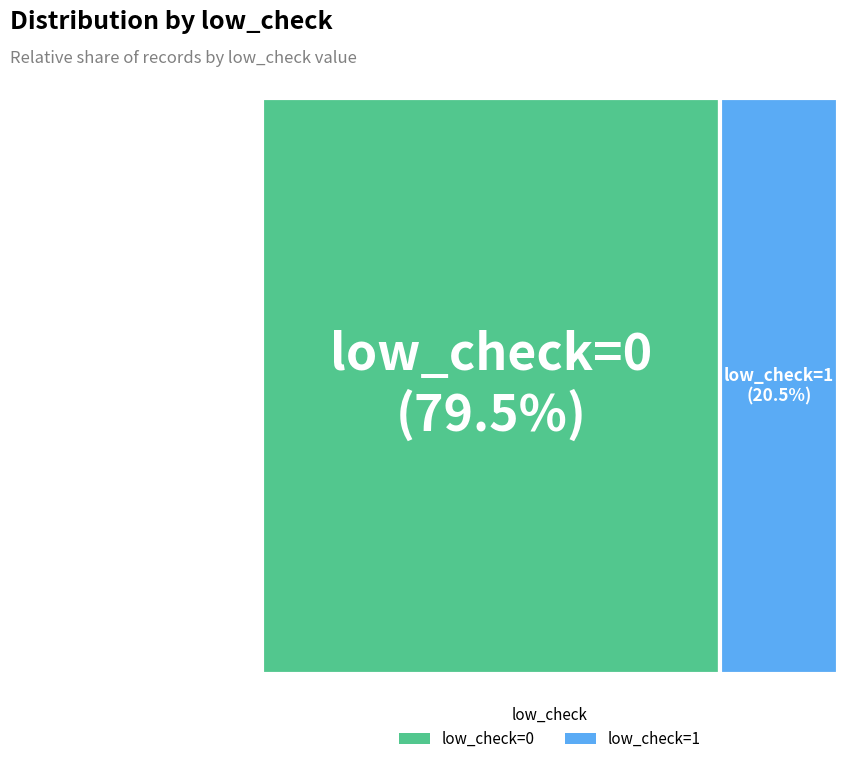

Count the number of slices in the pie.

2